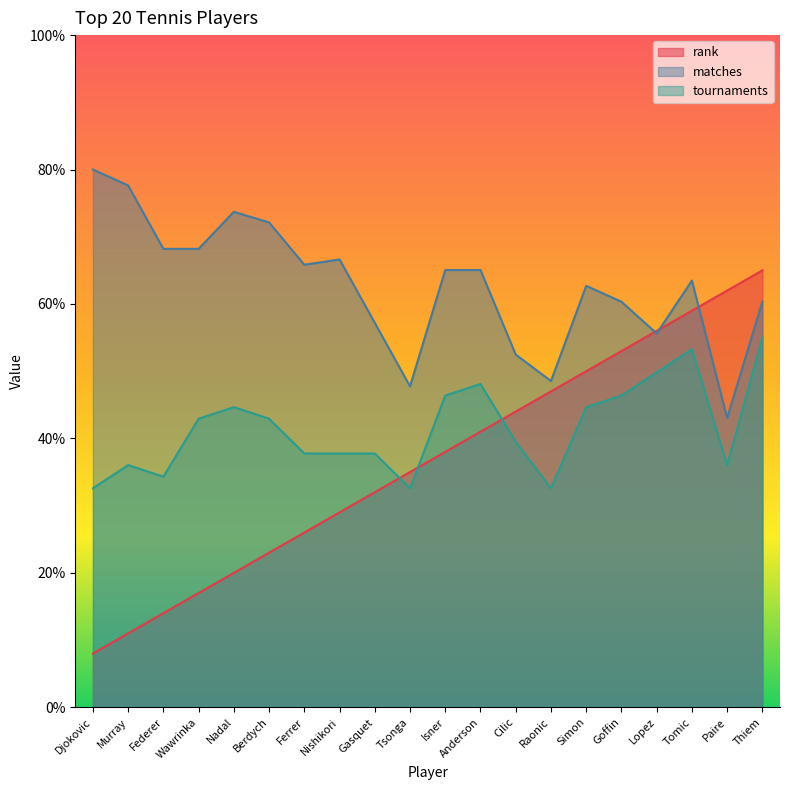

What is the difference between the tournaments values at Goffin and Gasquet?

8.6